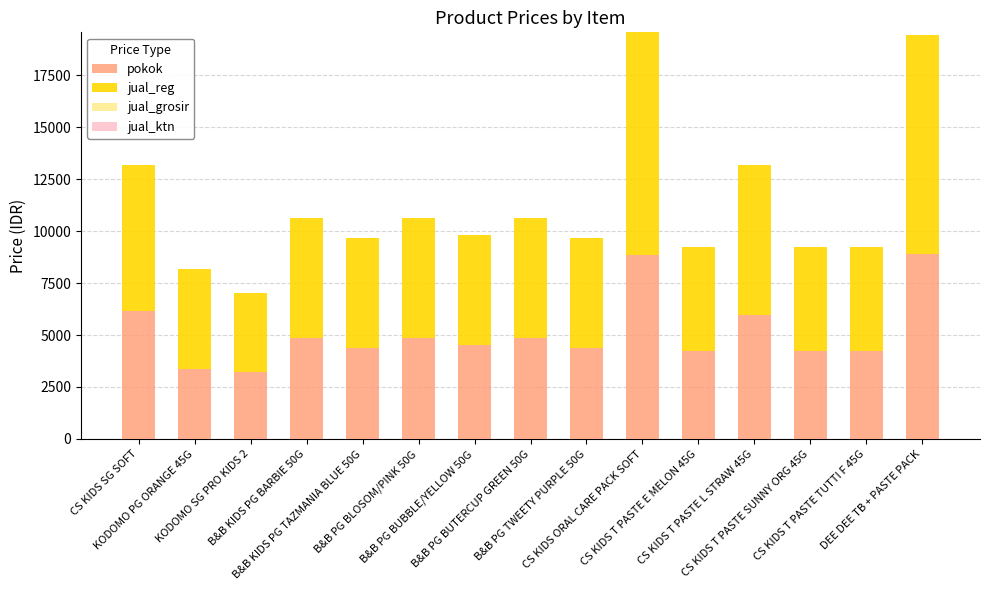

Count the number of data series in this chart.

2